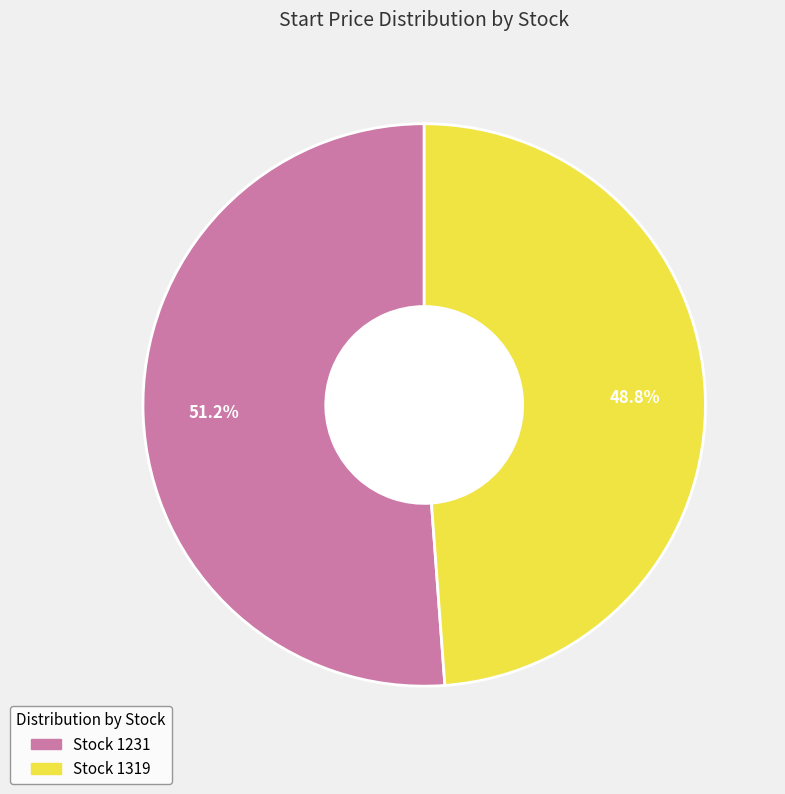

Does any single category account for the majority?

Yes